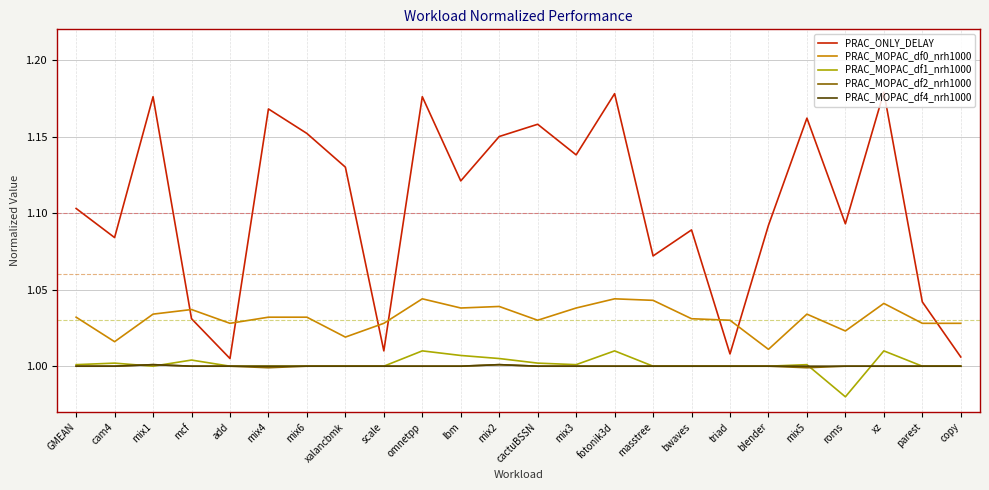

Count the number of categories in the chart.

24